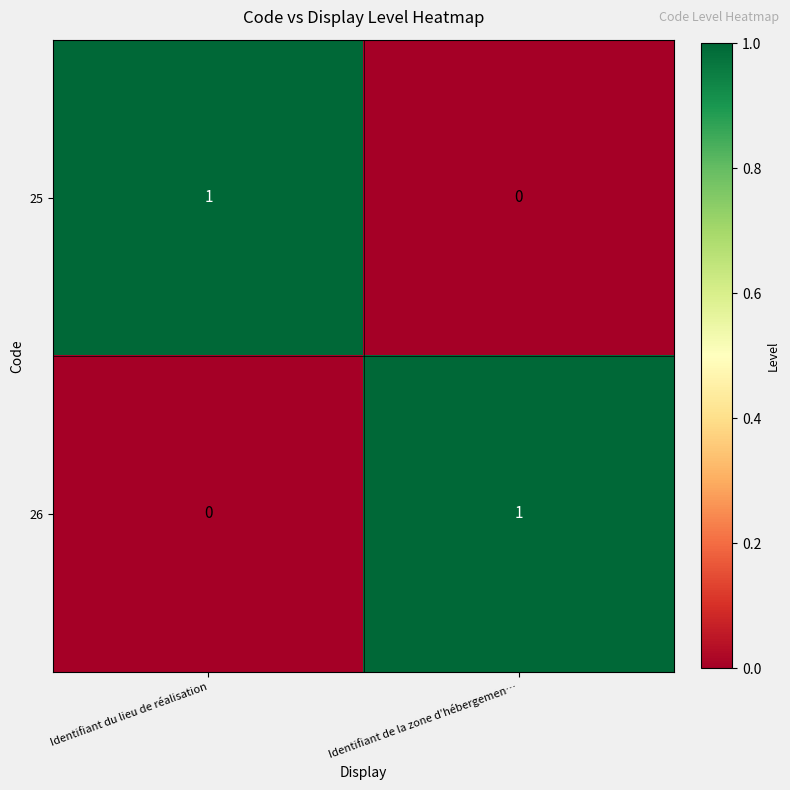

What is the spread (max minus min) of values at Identifiant du lieu de réalisation?

1